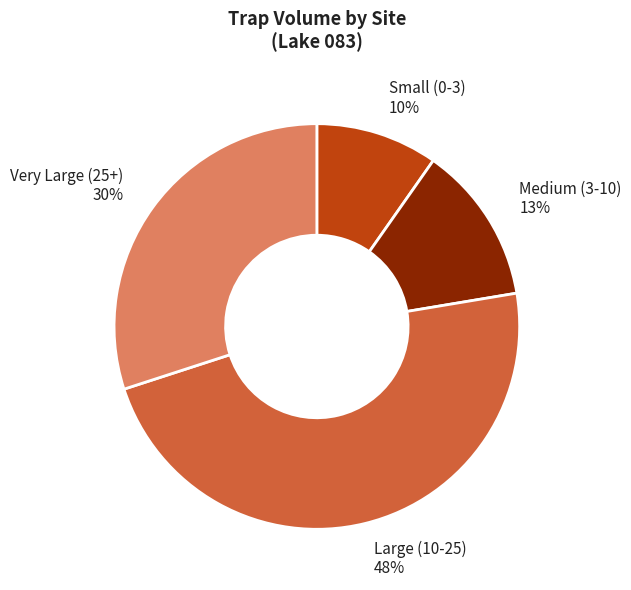

Is there a majority slice in this chart?

No